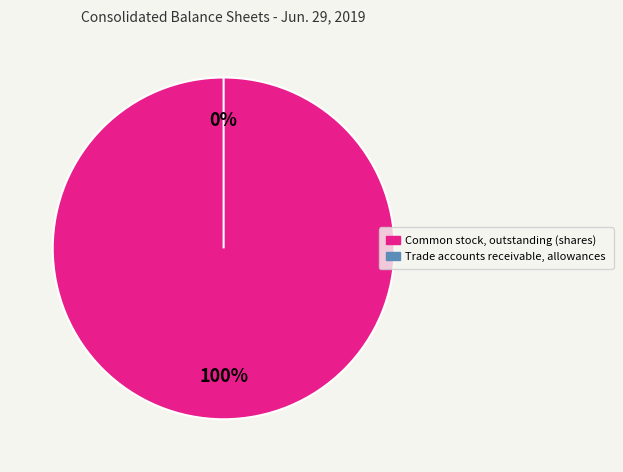

To the nearest percent, what portion does Common stock, outstanding (shares) represent?

100%